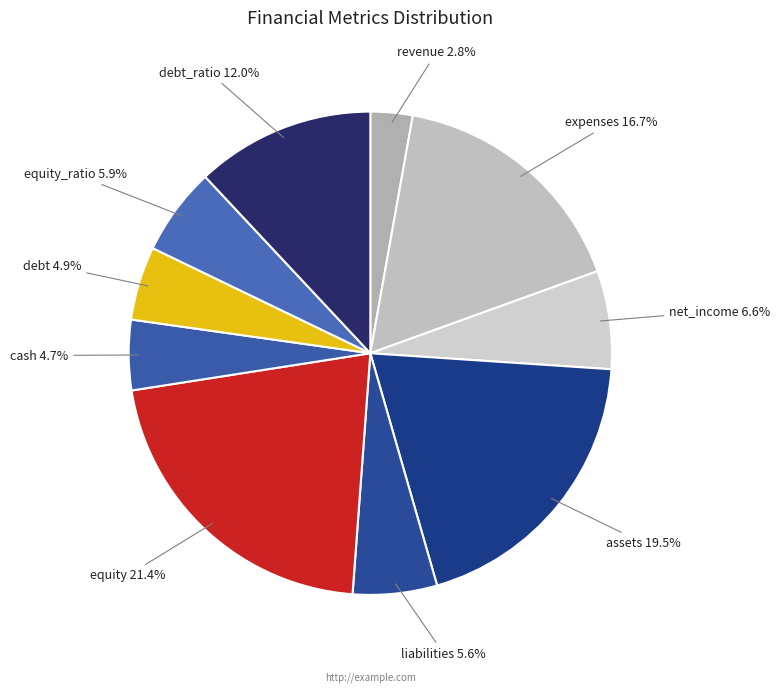

Is the sum of assets and debt_ratio greater than half?

No